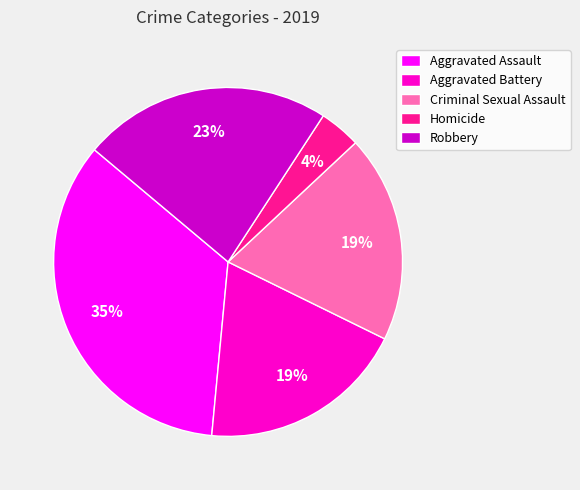

How many segments does this pie chart have?

5